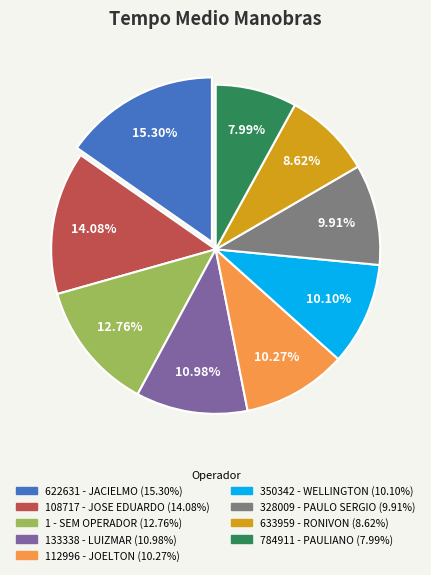

Between 112996 - JOELTON and 1 - SEM OPERADOR, which is larger?

1 - SEM OPERADOR